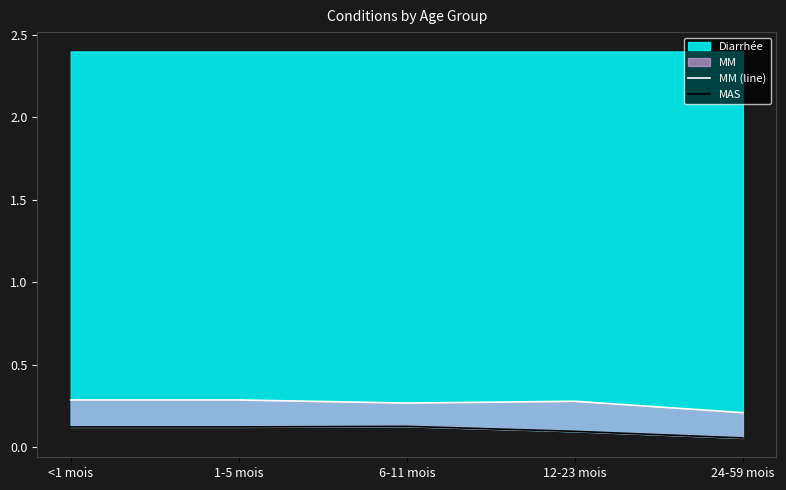

True or false: MM (line) has a value of 0.3 at 1-5 mois.

True